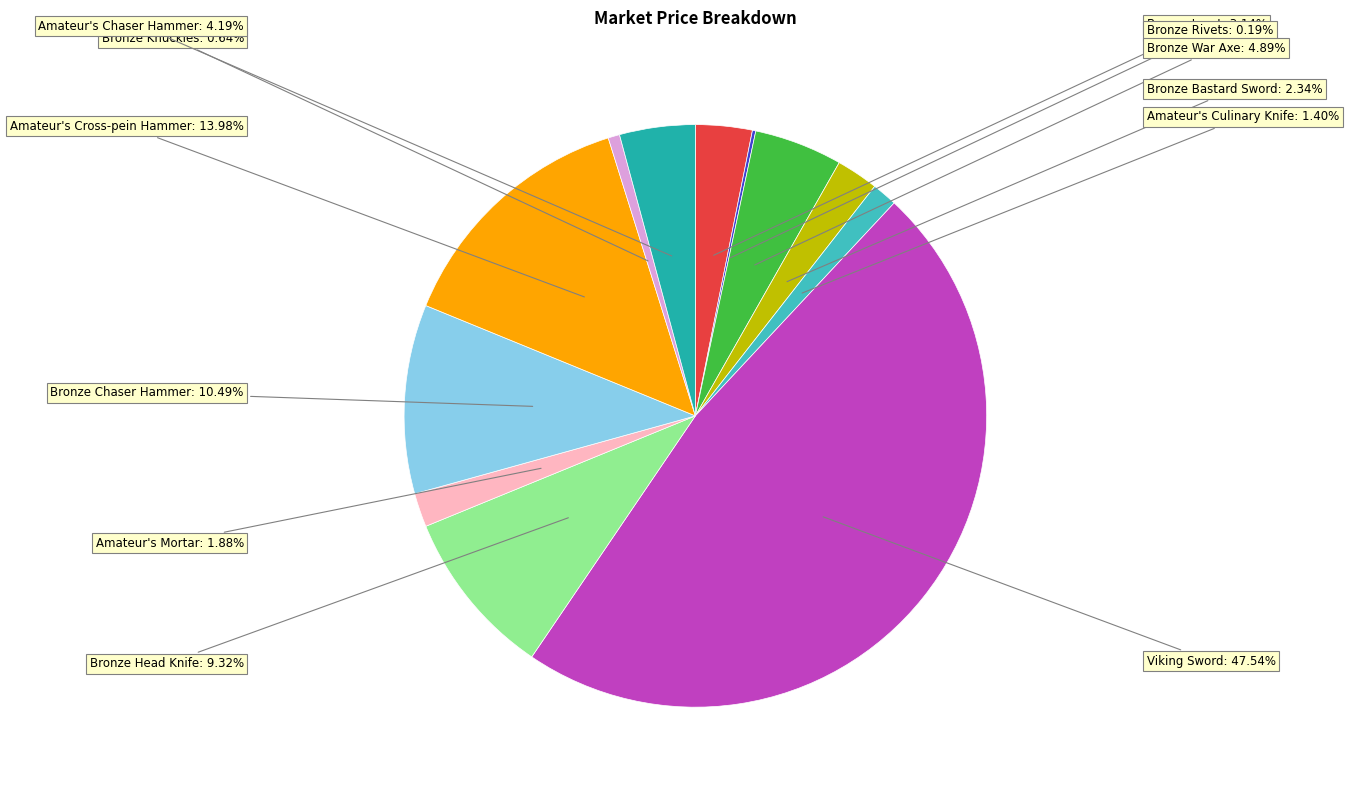

Is there any slice that represents more than half of the pie?

No